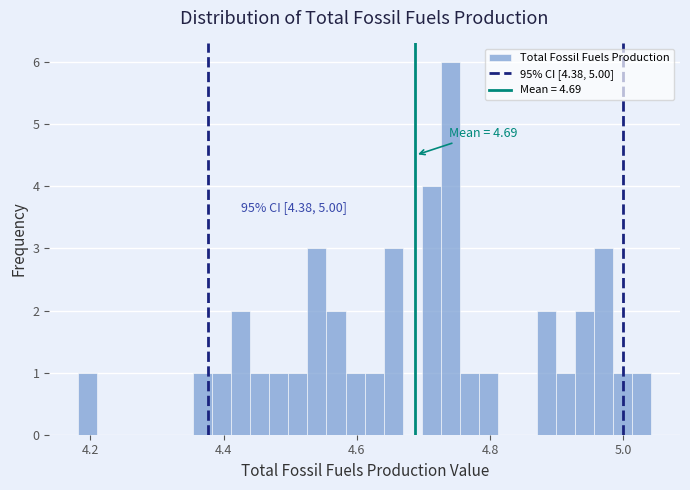

Read against the x-axis, roughly where is the centre of the tallest bar?

4.74